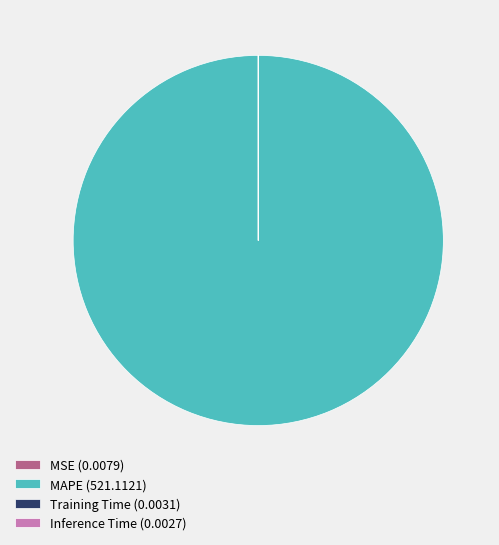

Which slice is the largest?

MAPE